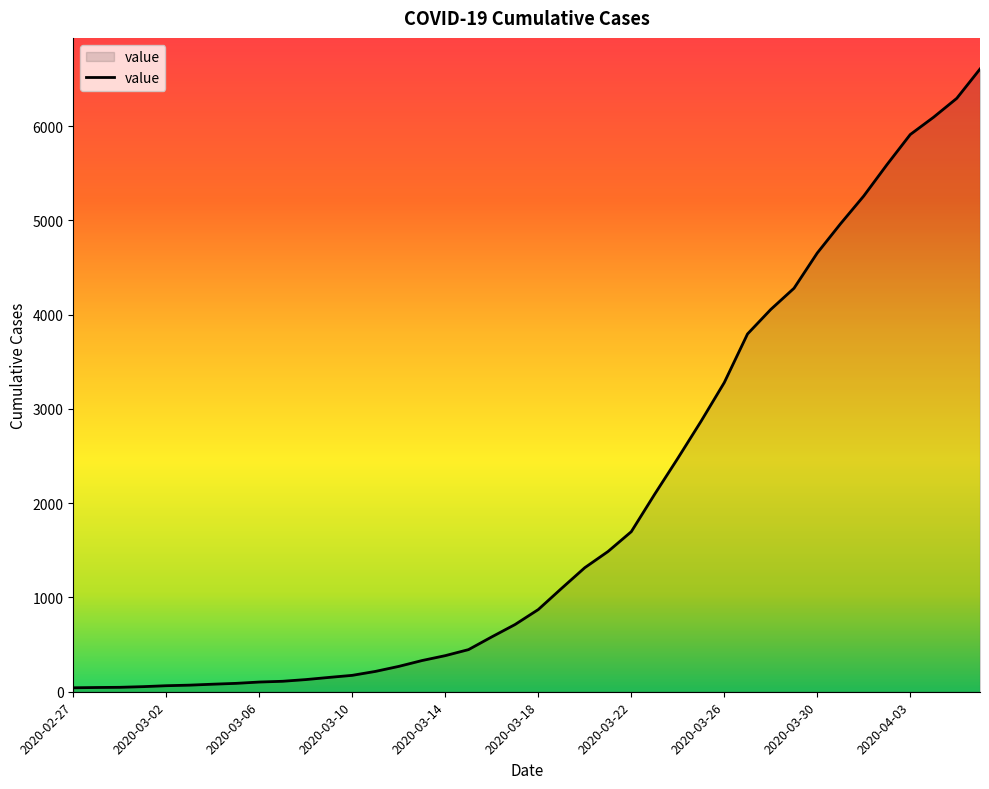

What is the difference between the maximum and minimum values?

6565